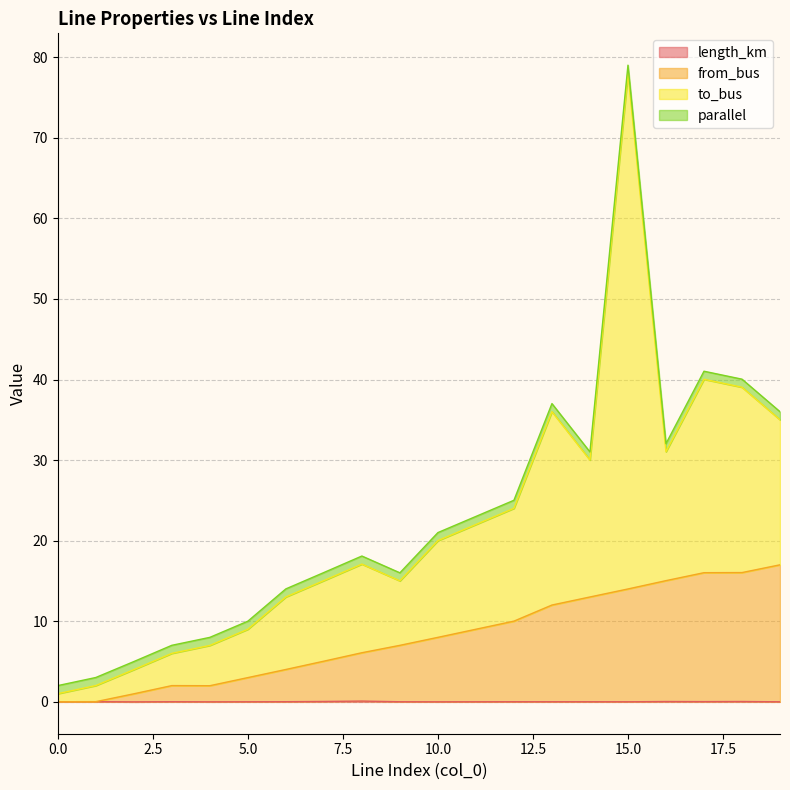

How many interior local valleys does the from_bus series have?

1